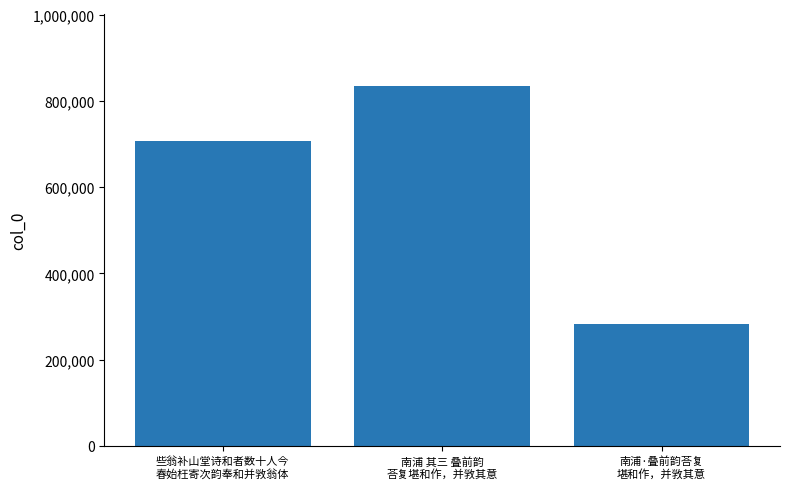

Reading left to right, what are all the values shown in this chart?

些翁补山堂诗和者数十人今
春始枉寄次韵奉和并敩翁体=706273	南浦 其三 叠前韵
荅复堪和作，并敩其意=834403	南浦·叠前韵荅复
堪和作，并敩其意=283324